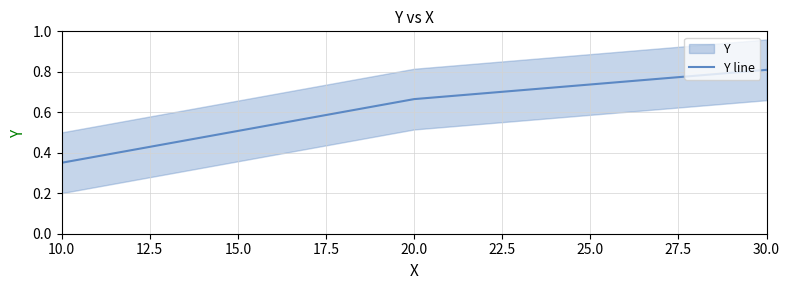

What is the average value?

0.6